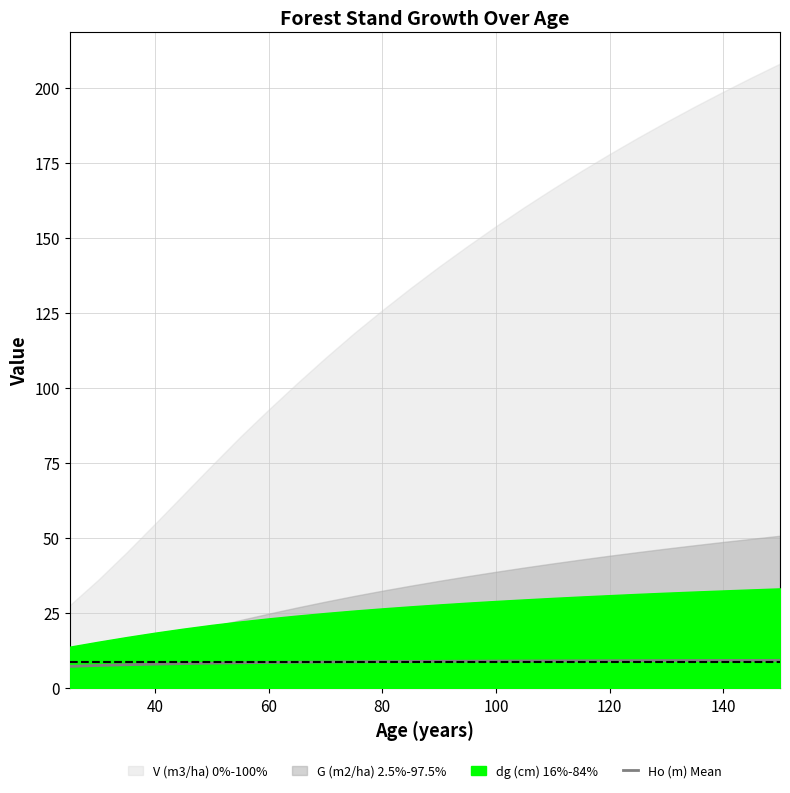

The Ho (m) Mean series shows 8.9 at 100. True or false?

True